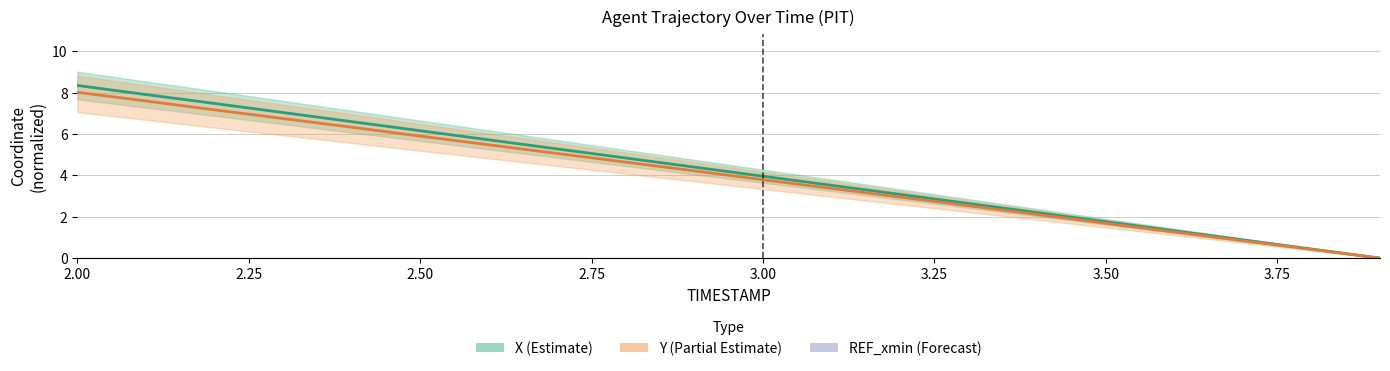

Which series has the widest spread of values?

X (Estimate)